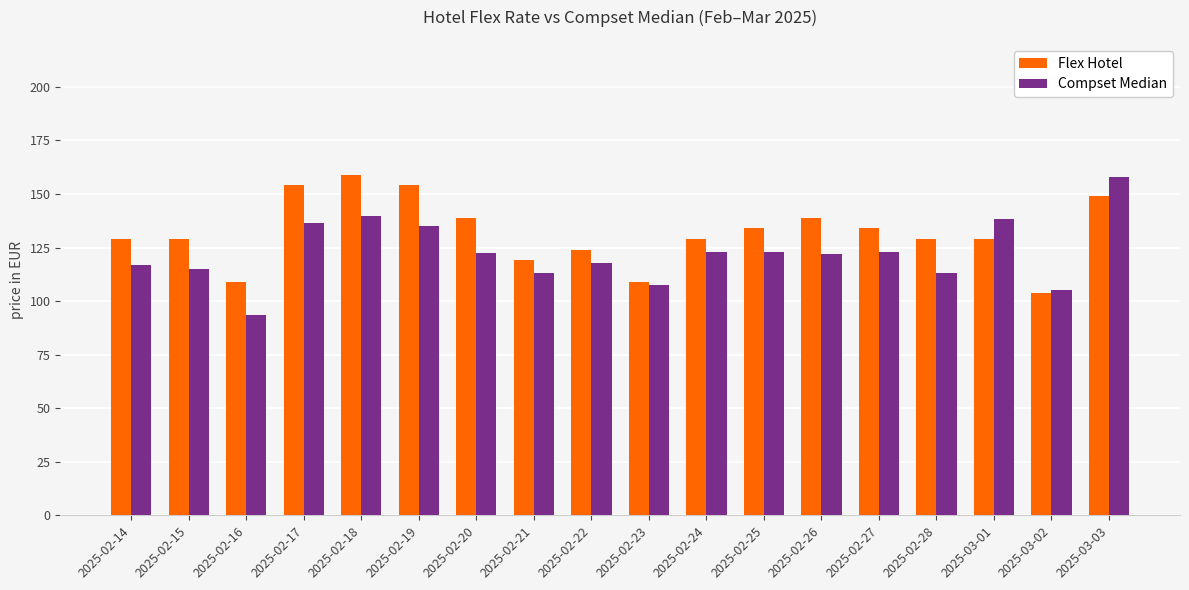

Which series changed the most between 2025-02-17 and 2025-02-22?

Flex Hotel